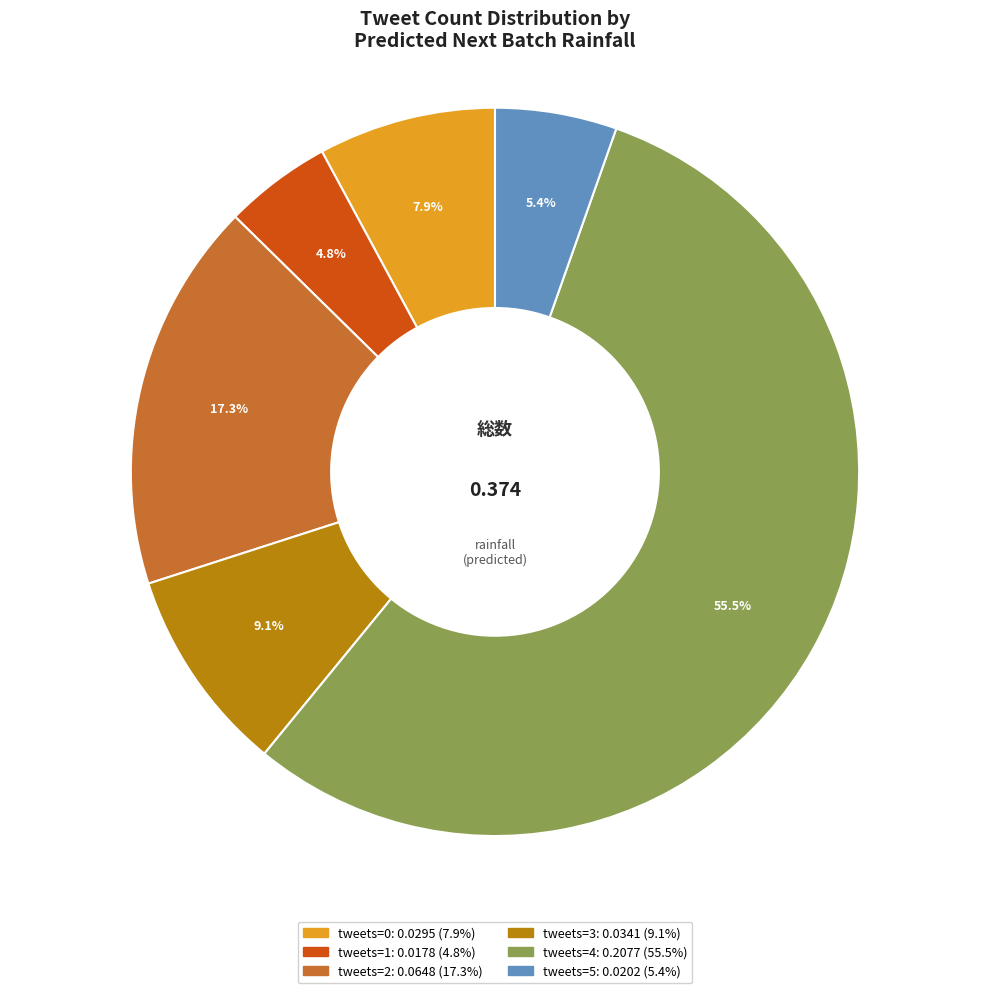

Is there a majority slice in this chart?

Yes